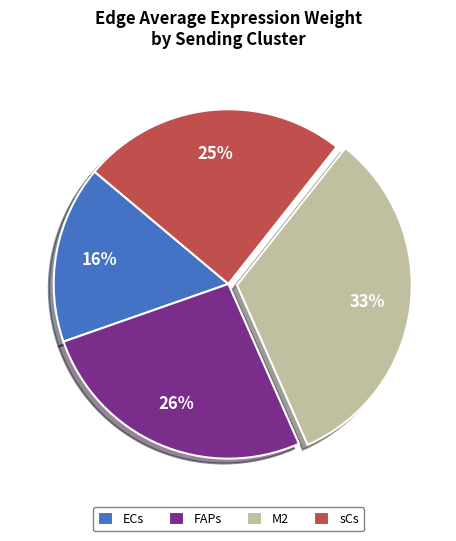

To the nearest percent, what is the difference between the sCs and M2 slice percentages?

8%